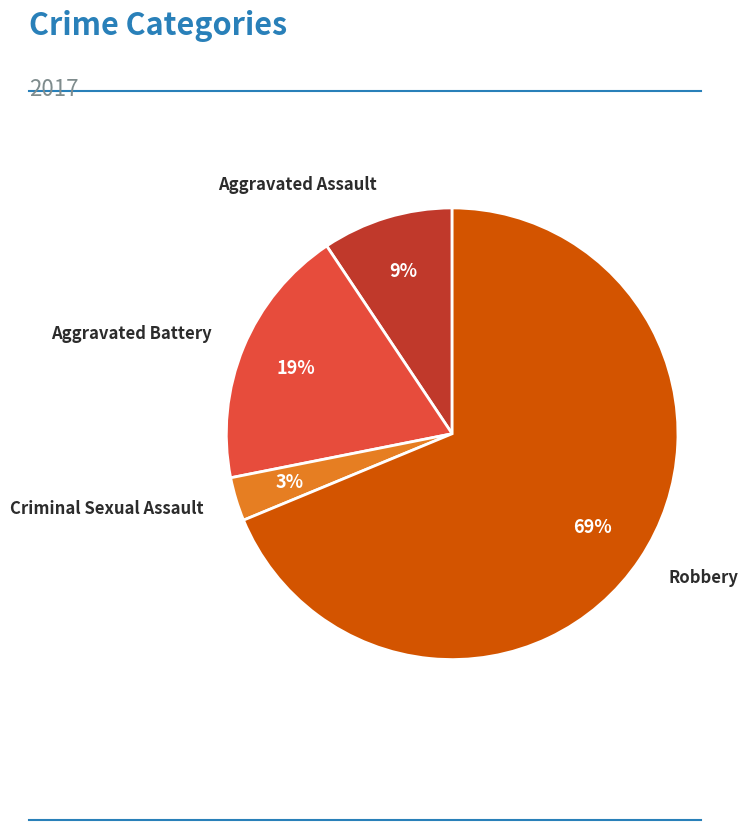

What is the majority slice?

Robbery